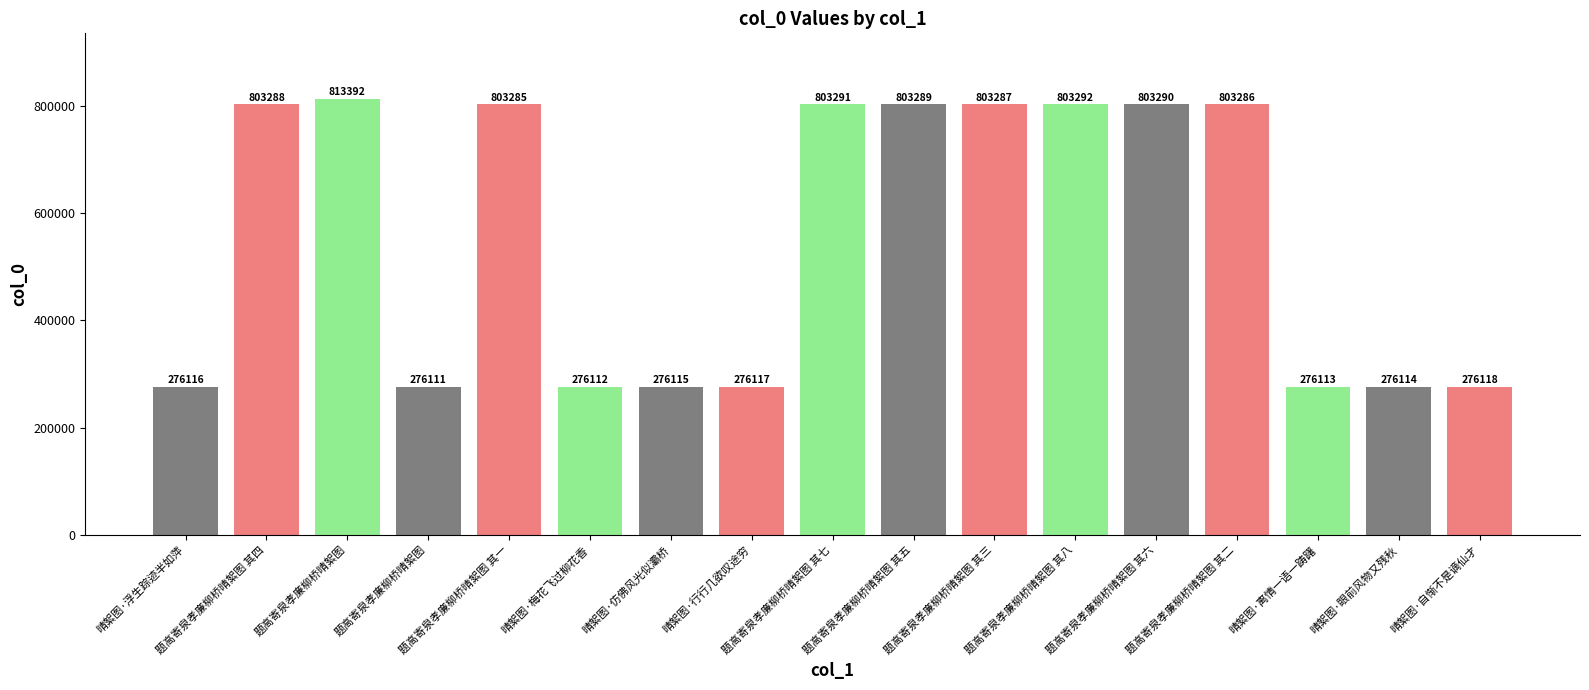

What is the average value?

555801